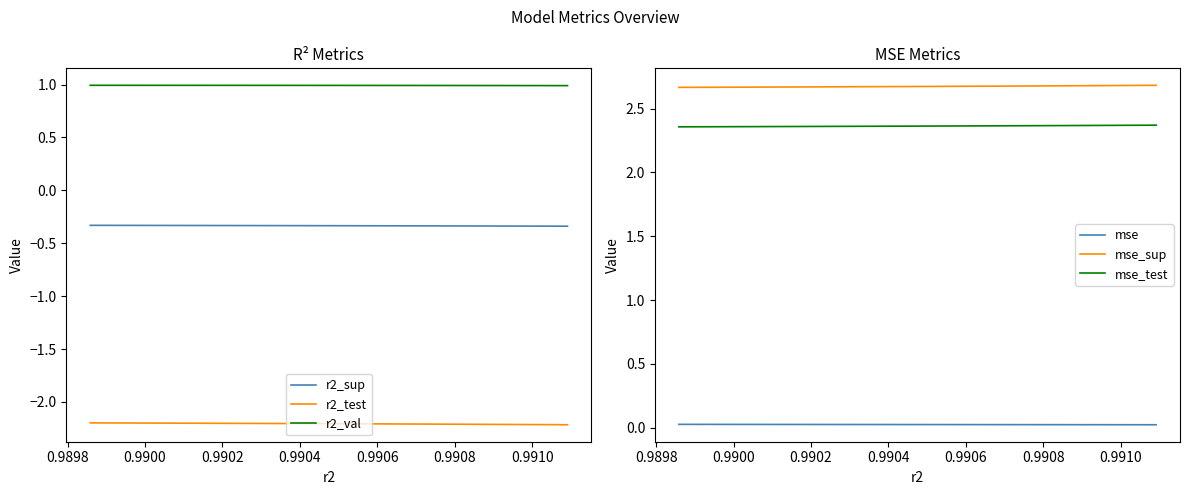

How many lines are shown in the chart?

6